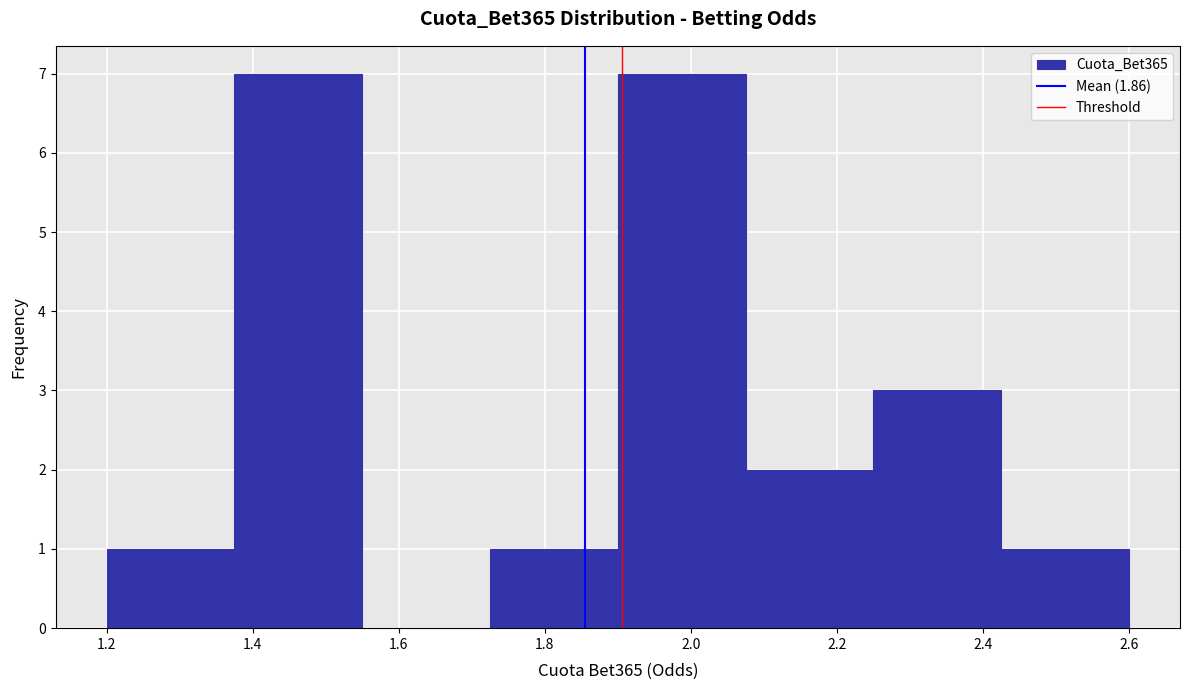

Reading left to right, transcribe this chart: for each bar, give the range it covers on the x-axis and its height. Neither the bar edges nor the heights are printed on the chart, so give them approximately, as read against the axes.

1.200 to 1.375: 1
1.375 to 1.550: 7
1.550 to 1.725: 0
1.725 to 1.900: 1
1.900 to 2.075: 7
2.075 to 2.250: 2
2.250 to 2.425: 3
2.425 to 2.600: 1